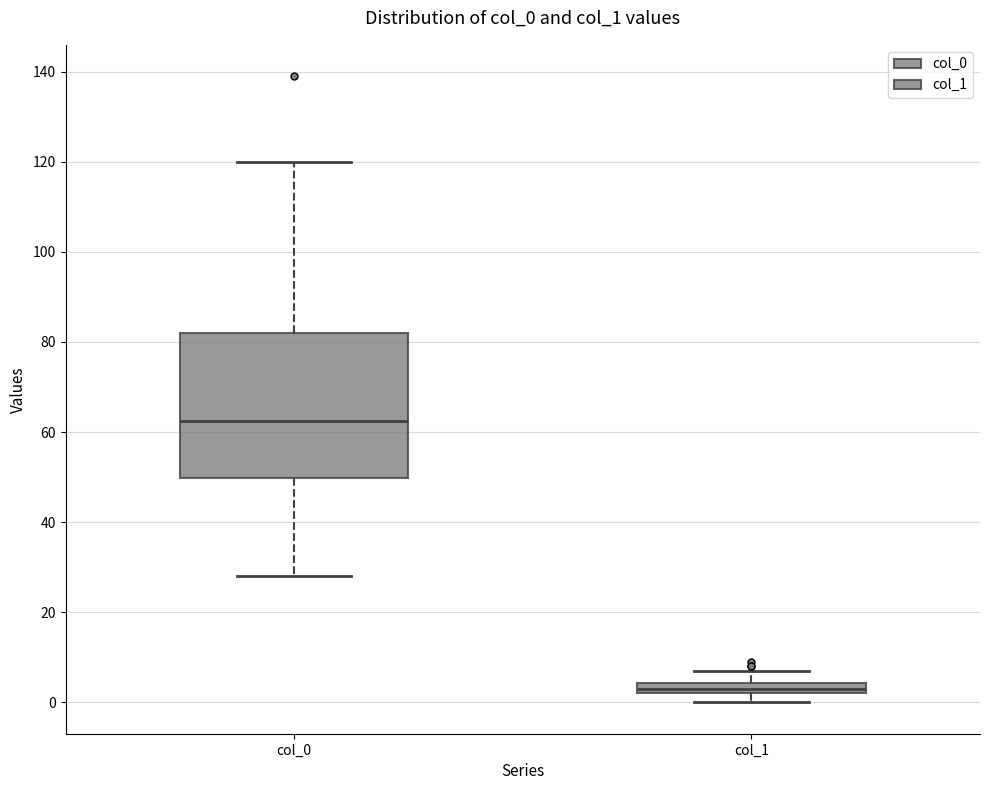

Which box has the highest median line?

col_0